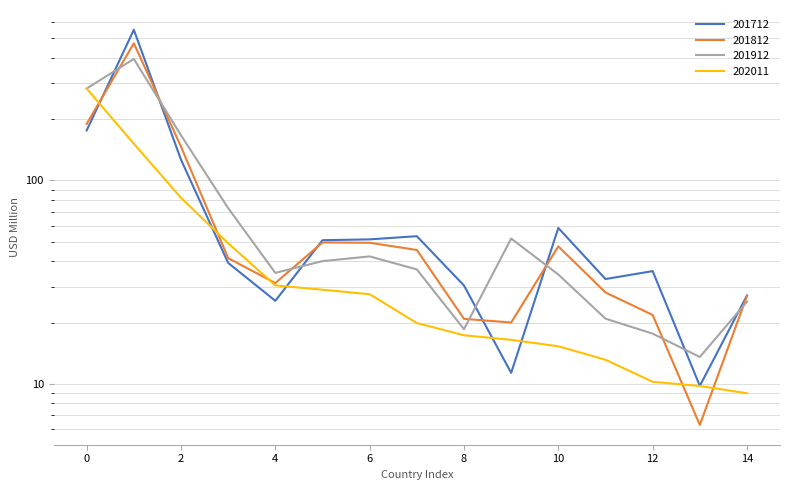

Which series ends up on top after the final intersection of 201712 and 202011?

201712